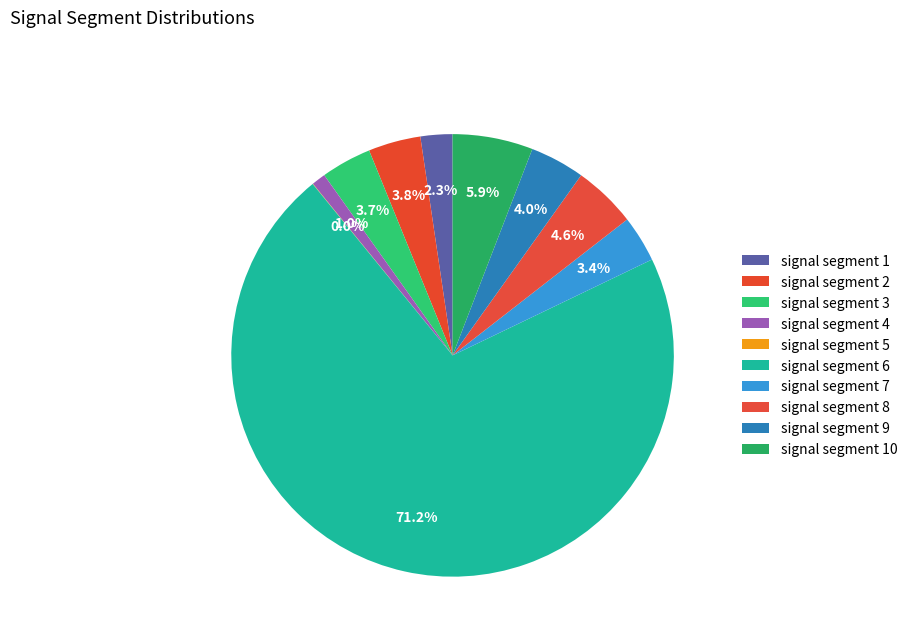

Combined, what portion of the pie is signal segment 1 and signal segment 10?

8.2%